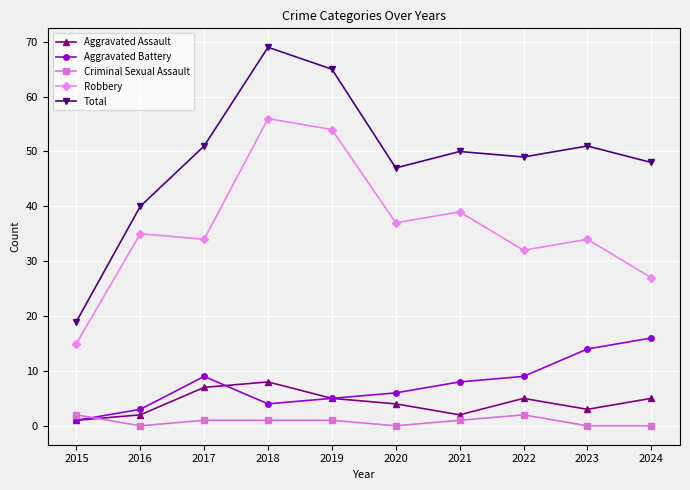

Rank the series by their maximum value, from lowest to highest.

Criminal Sexual Assault, Aggravated Assault, Aggravated Battery, Robbery, Total